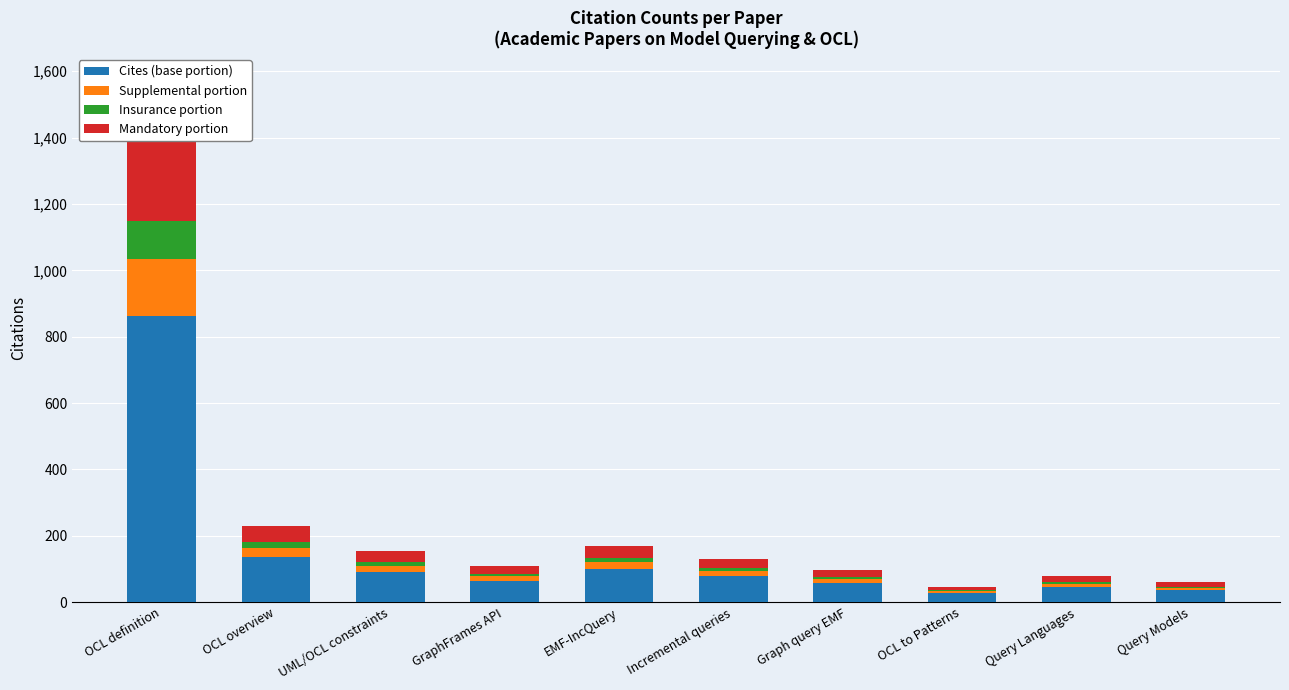

Reading left to right, transcribe all the data shown in this chart.

Cites (base portion): OCL definition=862	OCL overview=137	UML/OCL constraints=91	GraphFrames API=65	EMF-IncQuery=100	Incremental queries=78	Graph query EMF=58	OCL to Patterns=28	Query Languages=47	Query Models=36
Supplemental portion: OCL definition=172	OCL overview=27	UML/OCL constraints=18	GraphFrames API=13	EMF-IncQuery=20	Incremental queries=15	Graph query EMF=11	OCL to Patterns=5	Query Languages=9	Query Models=7
Insurance portion: OCL definition=114	OCL overview=18	UML/OCL constraints=12	GraphFrames API=8	EMF-IncQuery=13	Incremental queries=10	Graph query EMF=7	OCL to Patterns=3	Query Languages=6	Query Models=4
Mandatory portion: OCL definition=289	OCL overview=47	UML/OCL constraints=32	GraphFrames API=23	EMF-IncQuery=35	Incremental queries=28	Graph query EMF=22	OCL to Patterns=11	Query Languages=17	Query Models=13